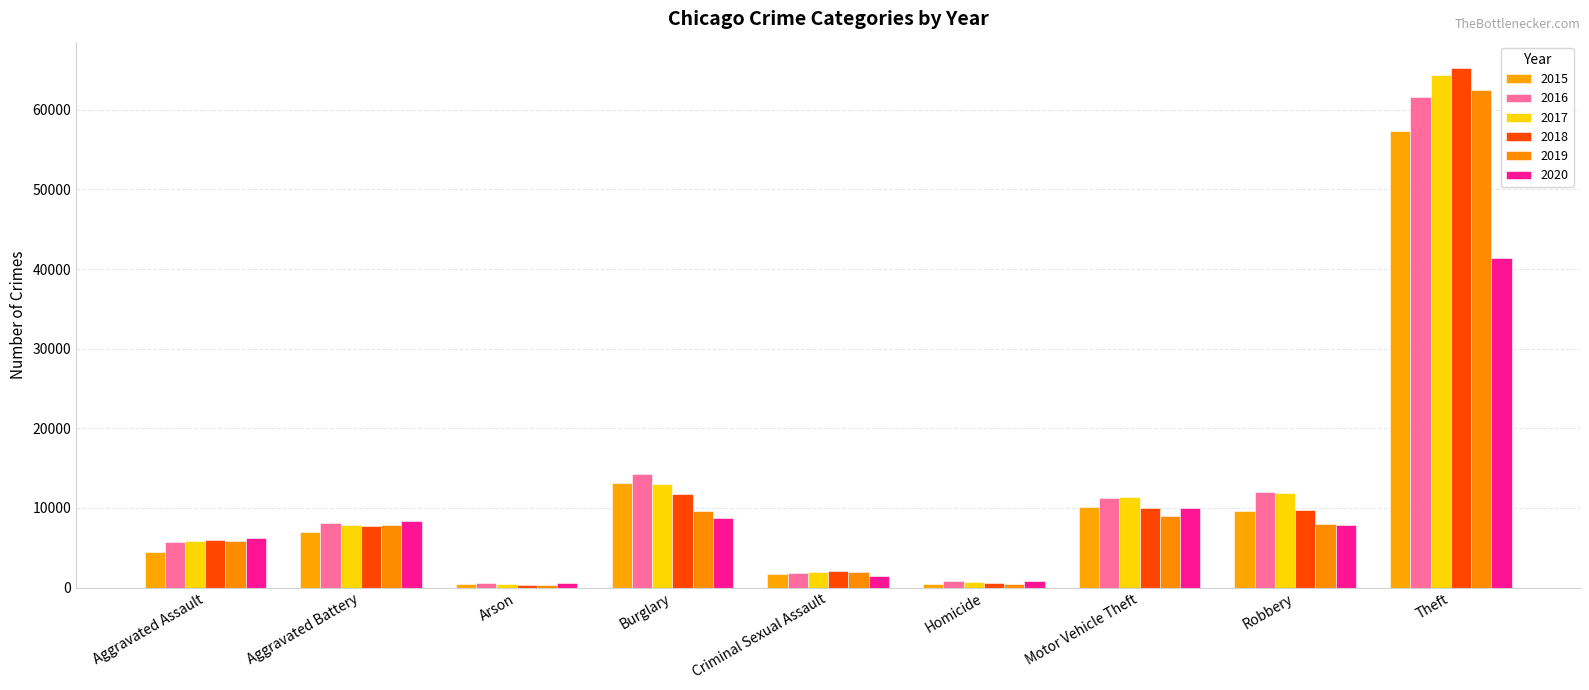

True or false: 2019 has a value of 1688 at Aggravated Assault.

False